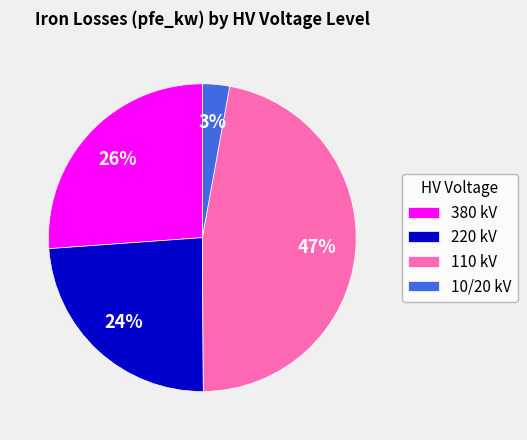

Which category has the biggest portion of the pie?

110 kV